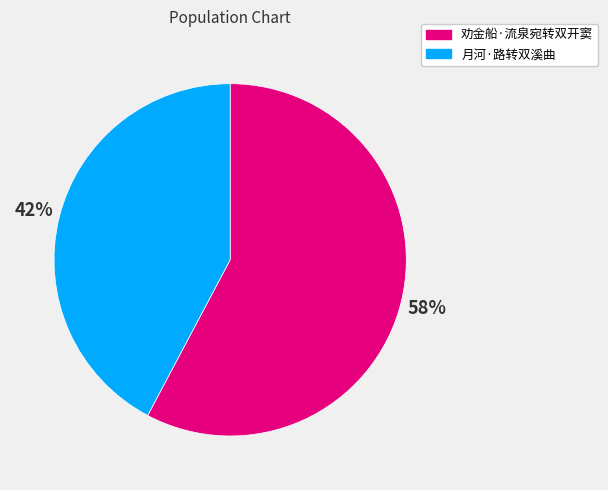

Is 劝金船·流泉宛转双开窦 the majority of the pie?

Yes